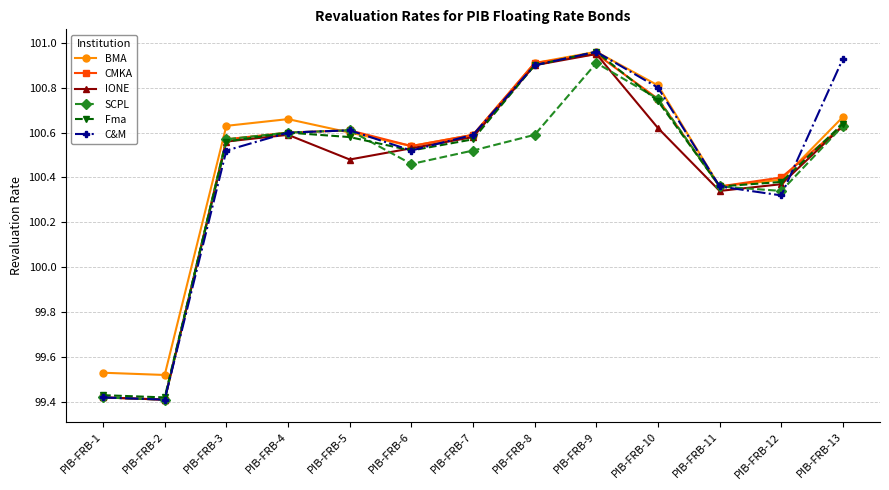

At how many categories does at least one series exceed 99?

13